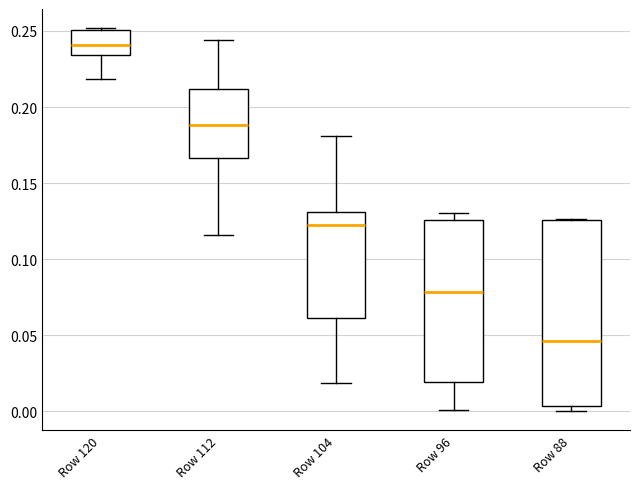

Where does the lower whisker of the box for Row 112 end on the y-axis? The values are not printed on the chart, so give them approximately, as read against the axis.

0.115